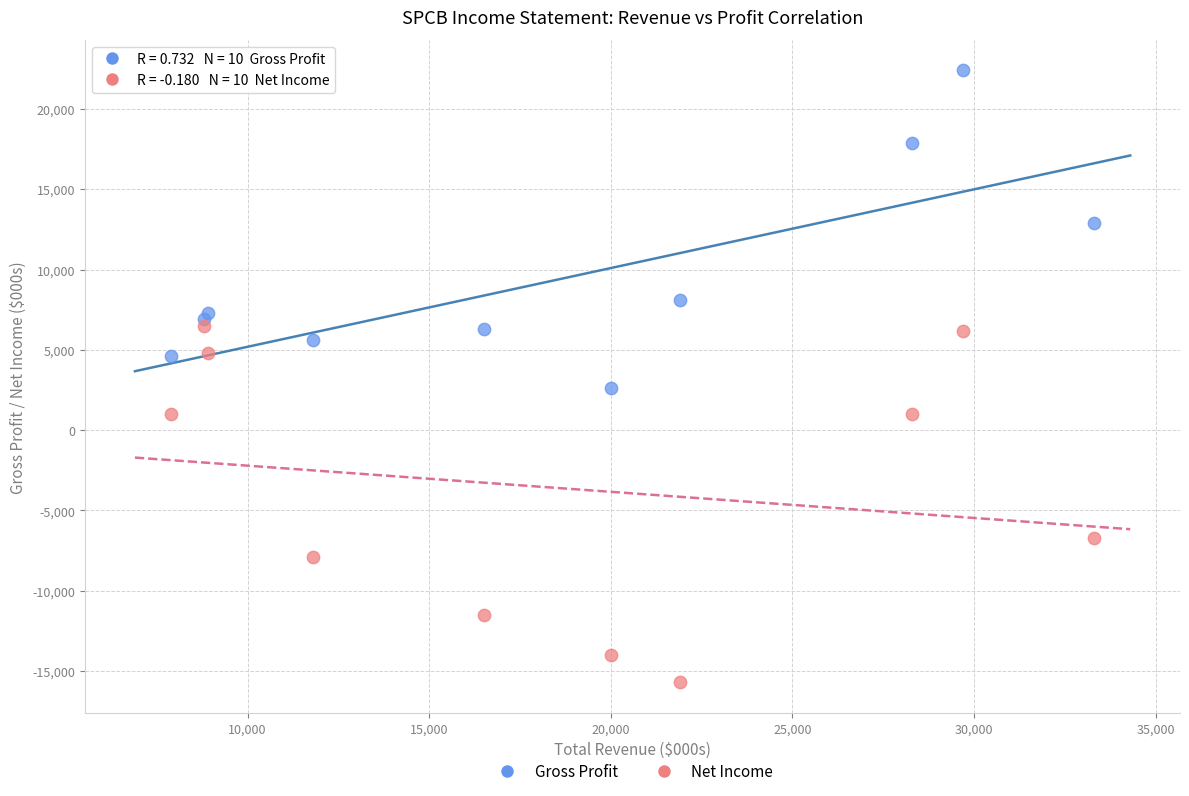

Across all series, what Y value is closest to 3350?

2600